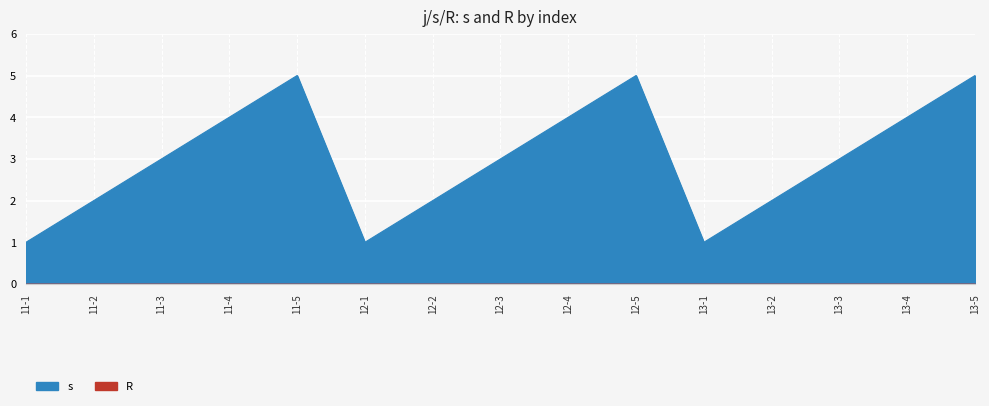

What is the change in value from 13-2 to 13-3?

+1